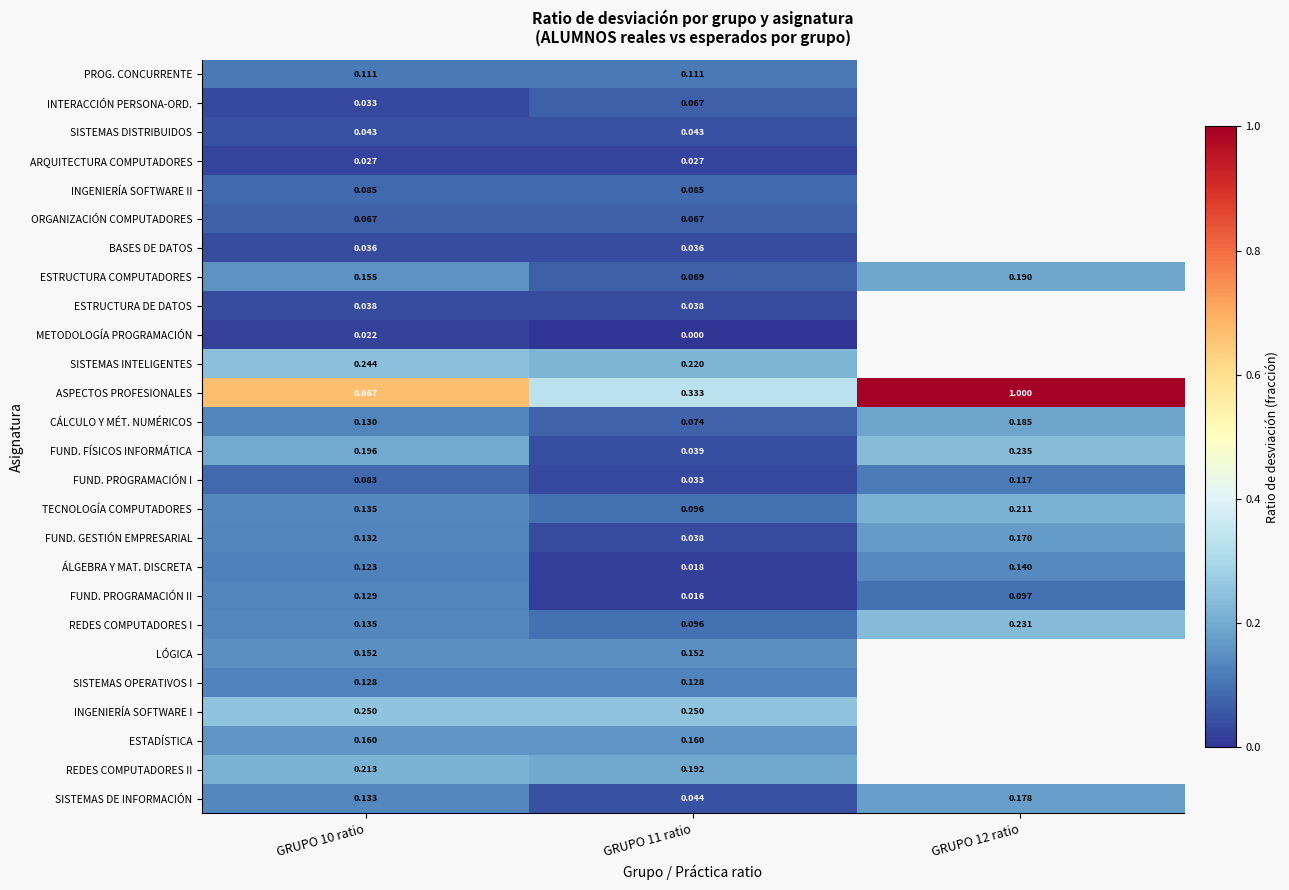

Is the value of FUND. PROGRAMACIÓN I at GRUPO 10 ratio greater than the value of BASES DE DATOS at GRUPO 11 ratio?

Yes